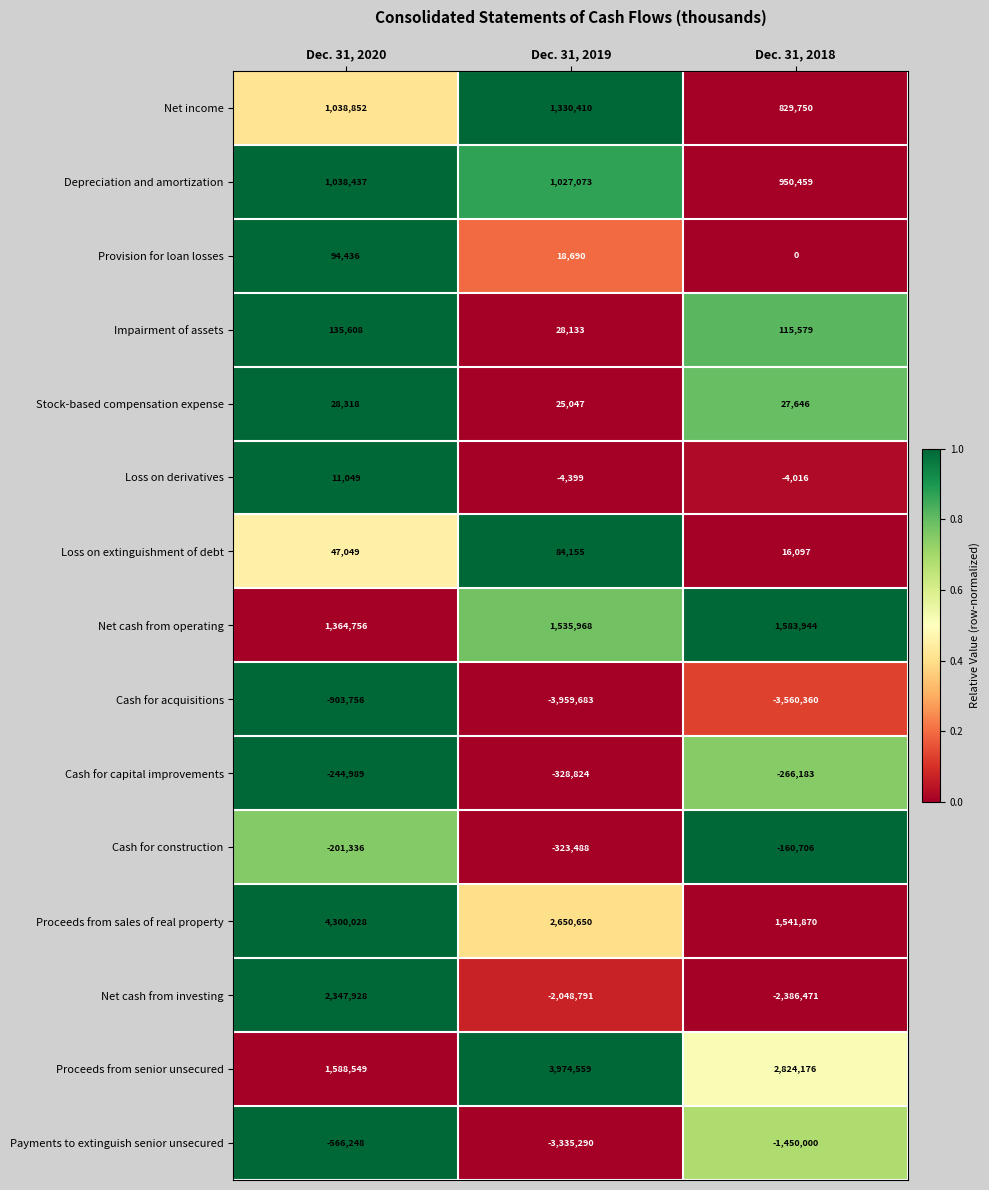

Where does the Cash for construction series first go above -201336?

Dec. 31, 2018